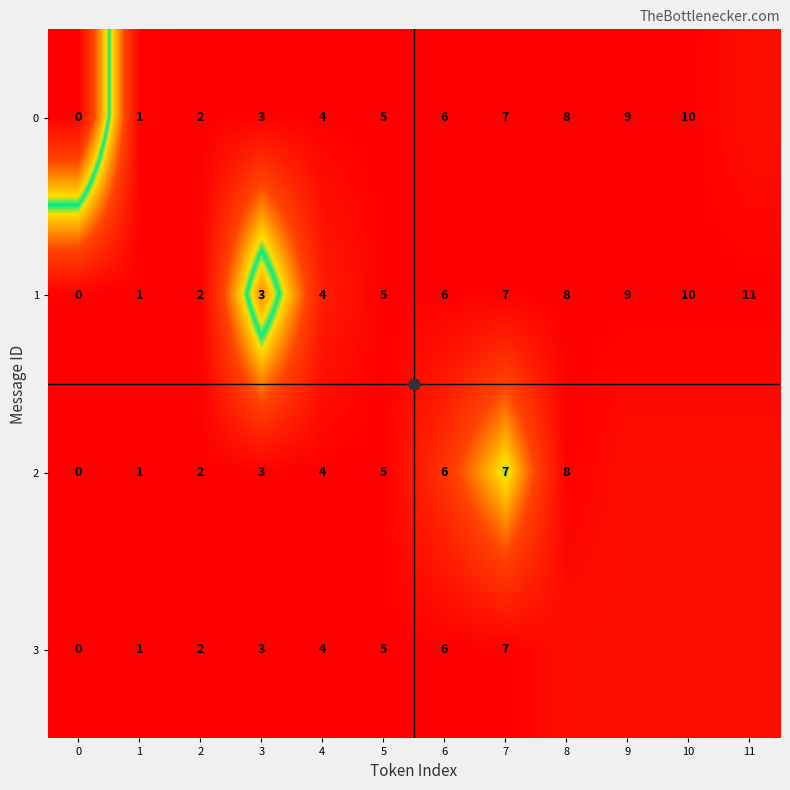

At which label does 2 reach its peak?

7